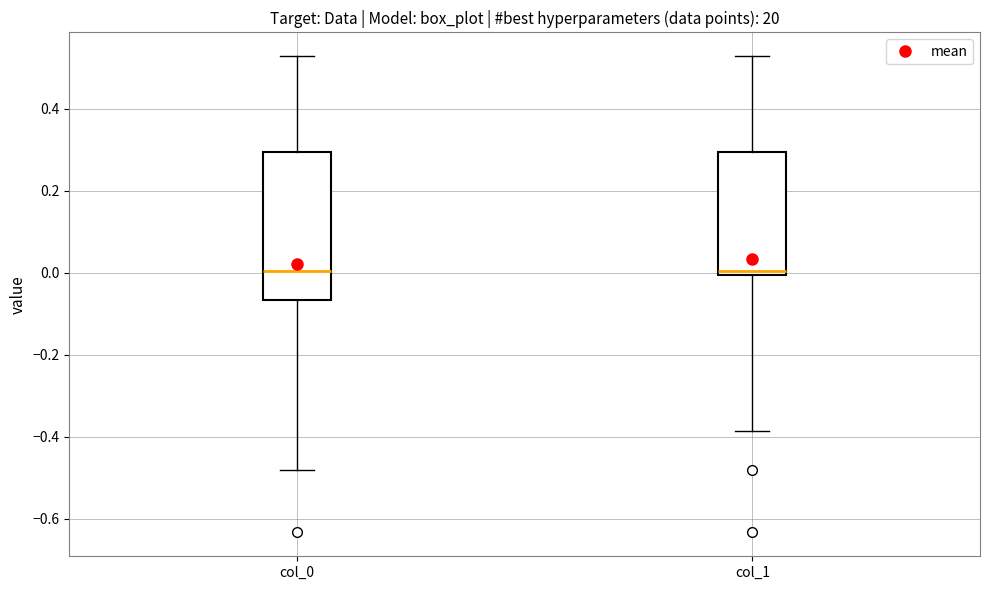

Reading left to right, transcribe this box plot: for each box, give where its median line is, the range the box spans, and where its two whiskers end, as read against the y-axis. The values are not printed on the chart, so give them approximately, as read against the axis.

col_0: median 0.00, box -0.06 to 0.30, whiskers -0.48 to 0.52
col_1: median 0.00 (just above the box's lower edge), box 0.00 to 0.30, whiskers -0.38 to 0.52